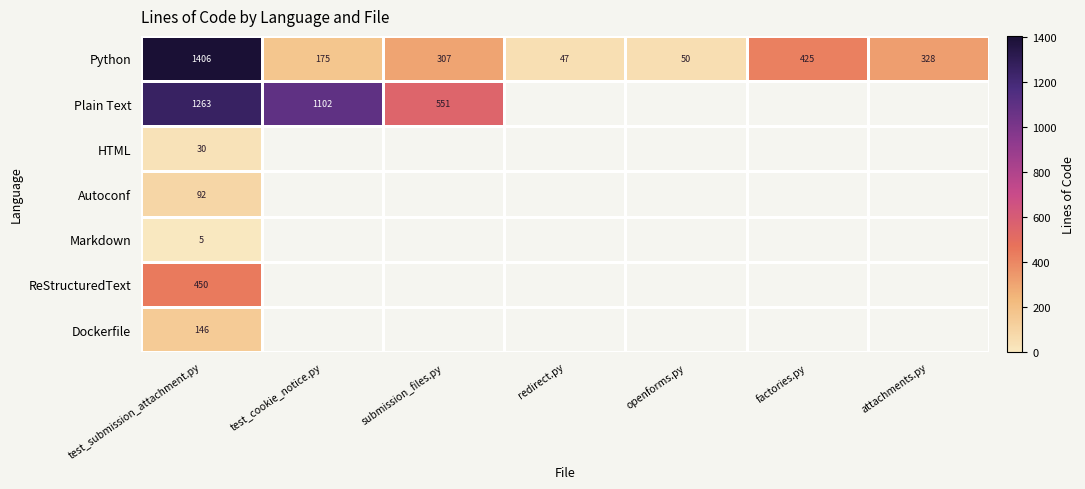

Rank the series at test_submission_attachment.py from highest to lowest value.

Python, Plain Text, ReStructuredText, Dockerfile, Autoconf, HTML, Markdown